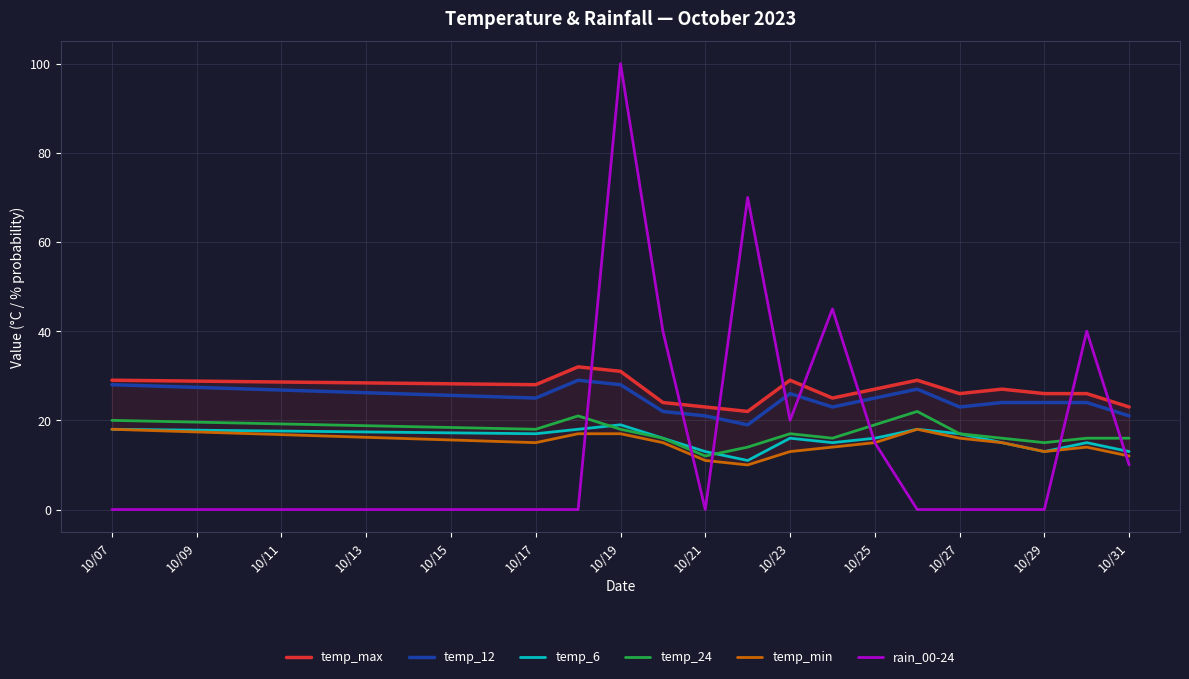

True or false: temp_min has a value of 31 at 10/07.

False